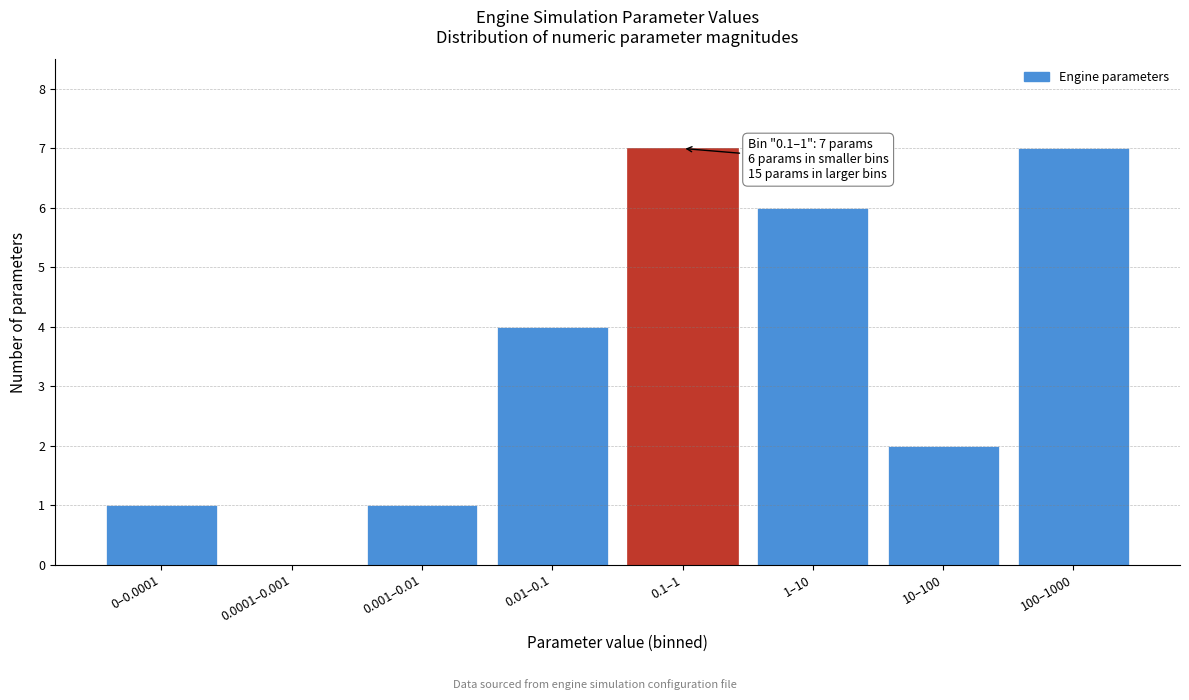

Reading left to right, what are all the values shown in this chart?

0–0.0001=1	0.0001–0.001=0	0.001–0.01=1	0.01–0.1=4	0.1–1=7	1–10=6	10–100=2	100–1000=7